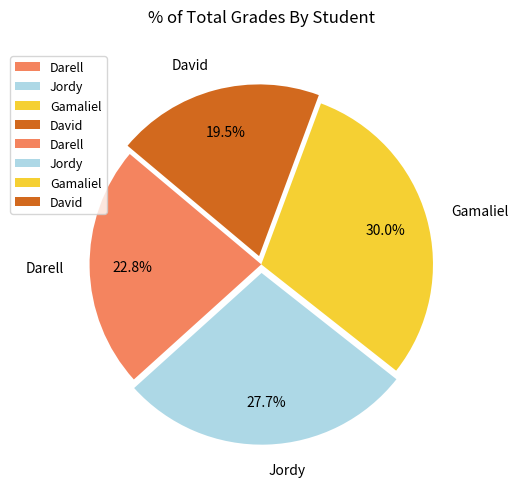

True or false: Jordy accounts for 37% of the total.

False